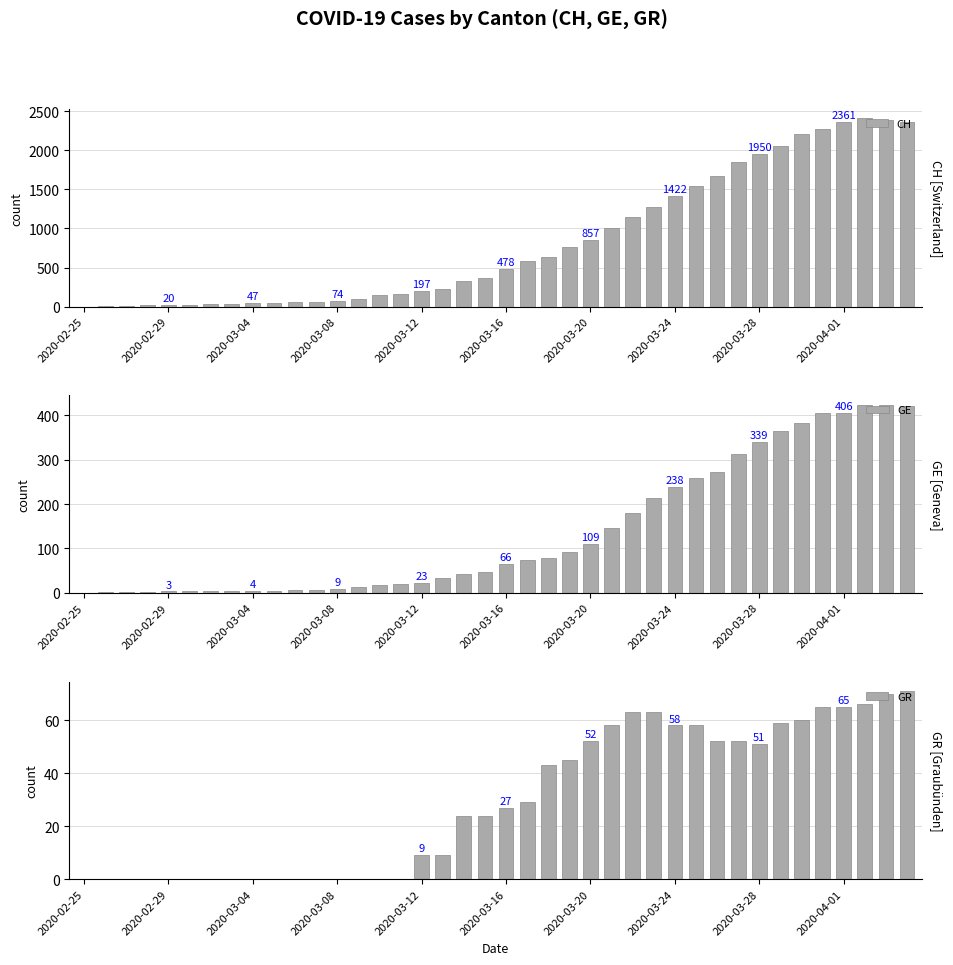

Which category has the lowest value in the GR series?

2020-02-25